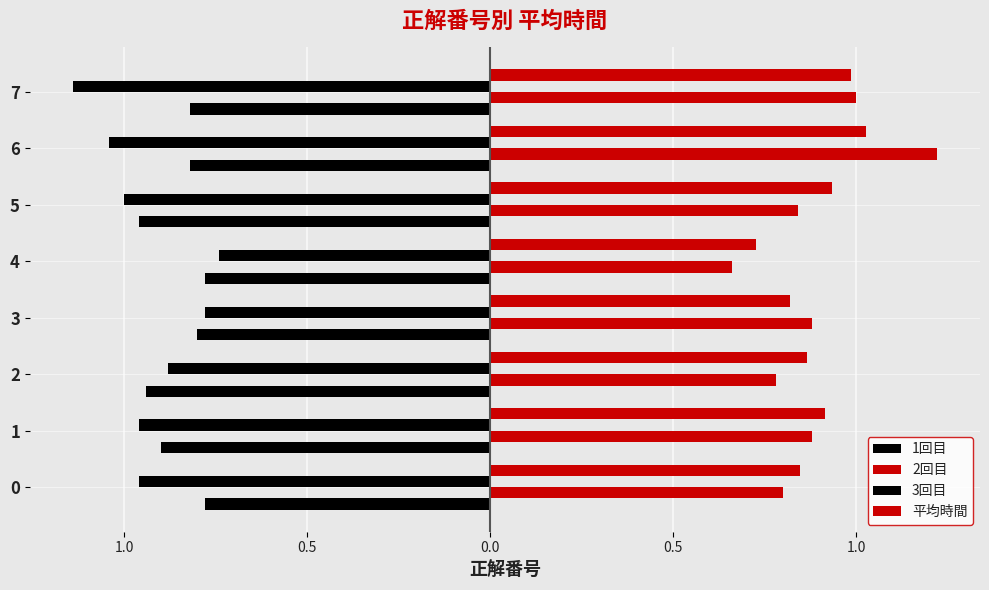

What is the maximum value for 3回目?

-0.7